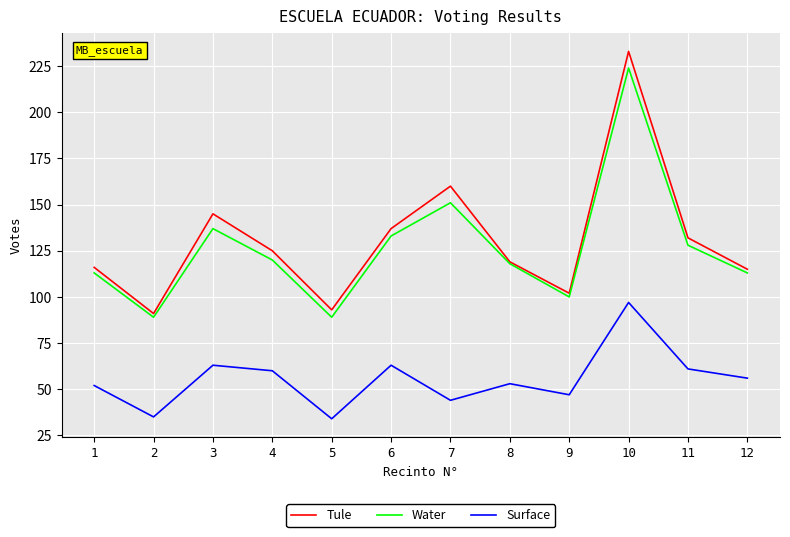

Is it true that Water equals 241 at 3?

False